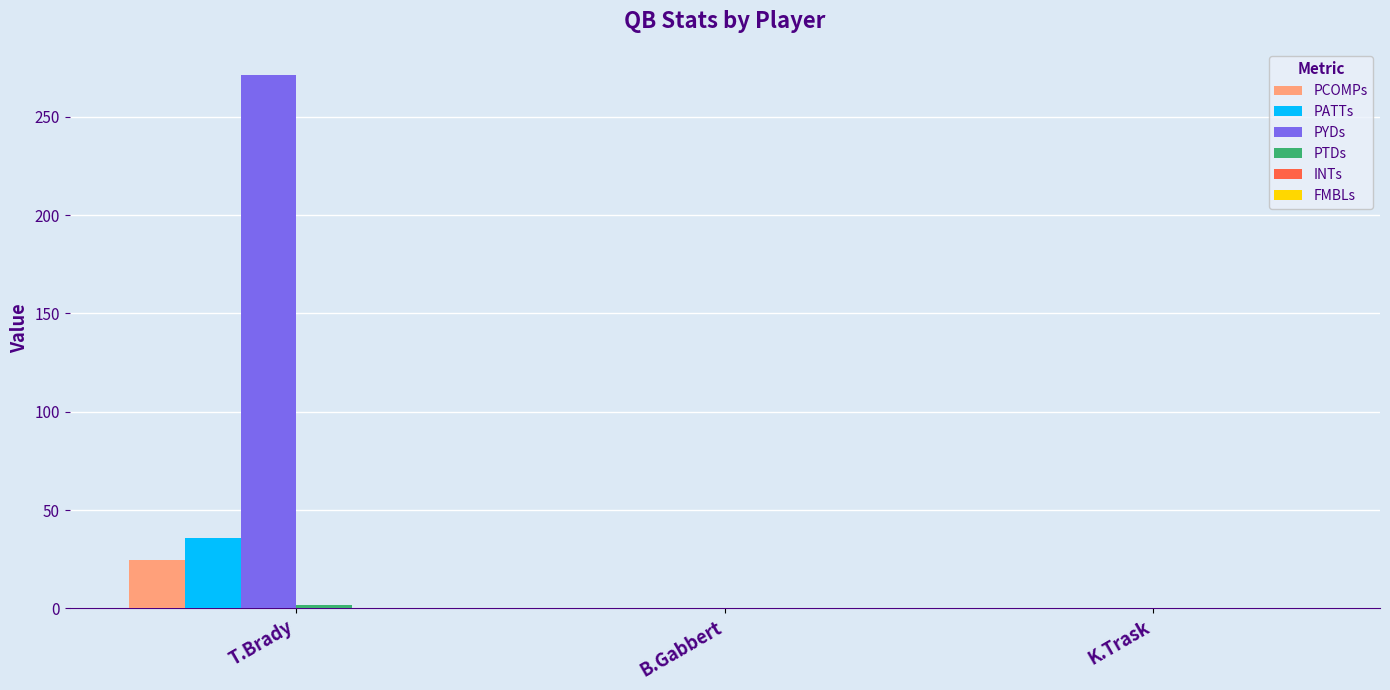

Which category has the highest value across all series?

T.Brady